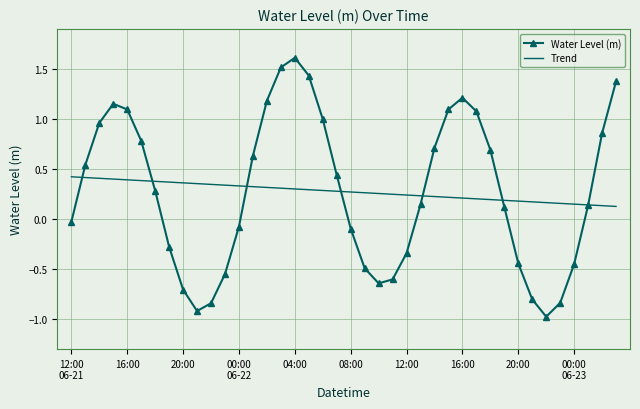

Rank the series by their maximum value, from lowest to highest.

Trend, Water Level (m)